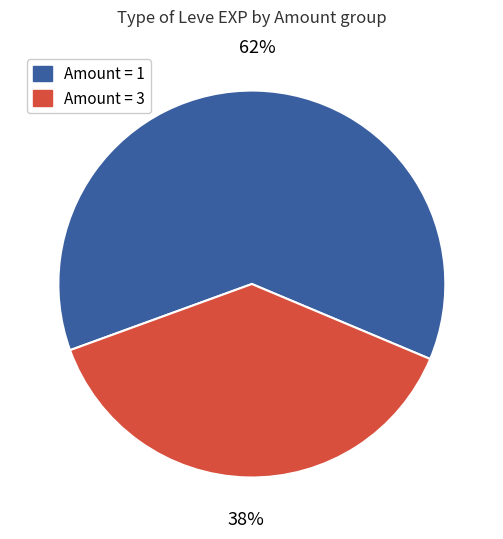

How many segments does this pie chart have?

2